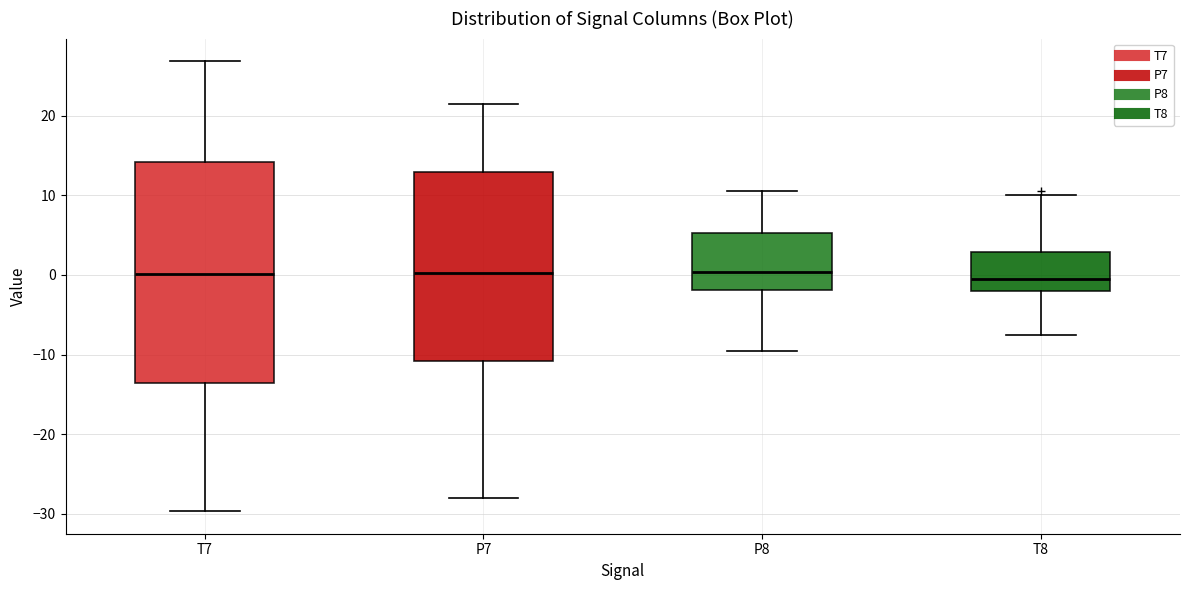

Reading left to right, transcribe this box plot: for each box, give where its median line is, the range the box spans, and where its two whiskers end, as read against the y-axis. The values are not printed on the chart, so give them approximately, as read against the axis.

T7: median 0, box -14 to 14, whiskers -30 to 27
P7: median 0, box -11 to 13, whiskers -28 to 21
P8: median 0, box -2 to 5, whiskers -10 to 11
T8: median 0, box -2 to 3, whiskers -8 to 10